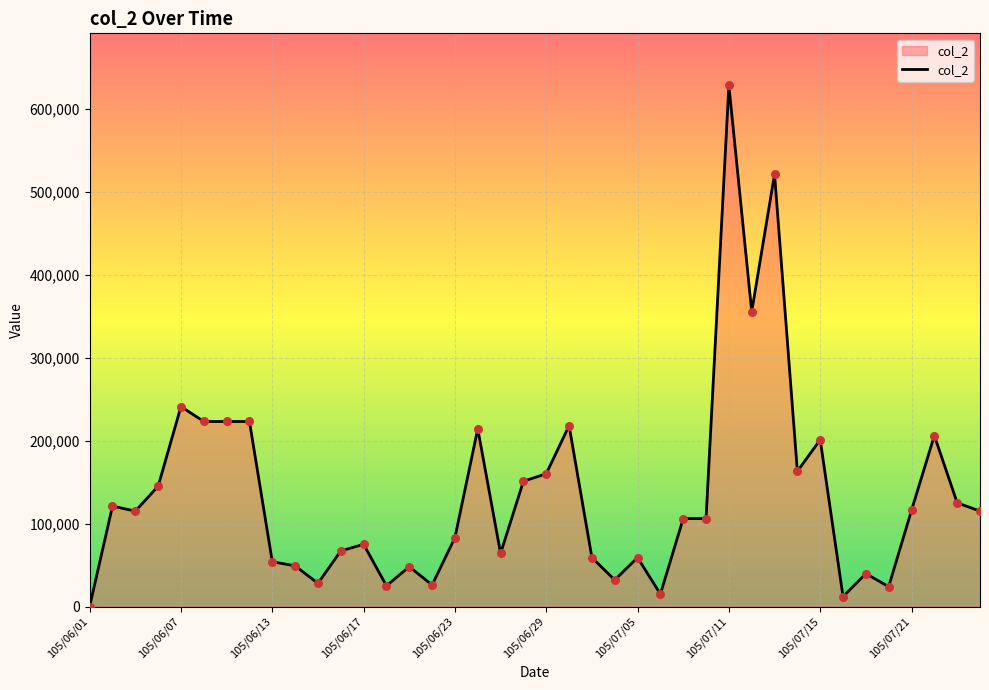

What is the maximum value shown in the chart?

628000